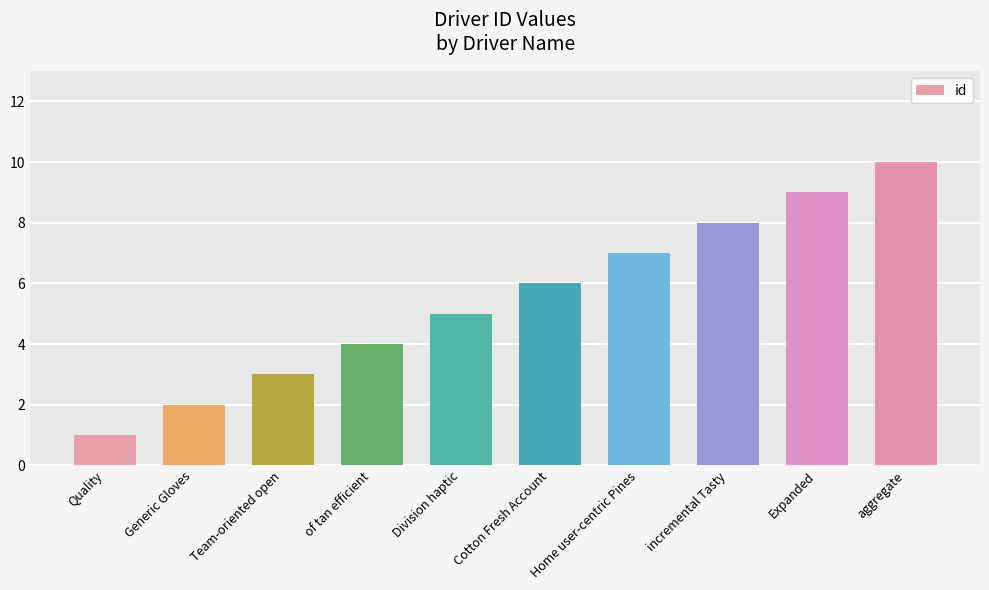

The value at Division haptic is 5. True or false?

True